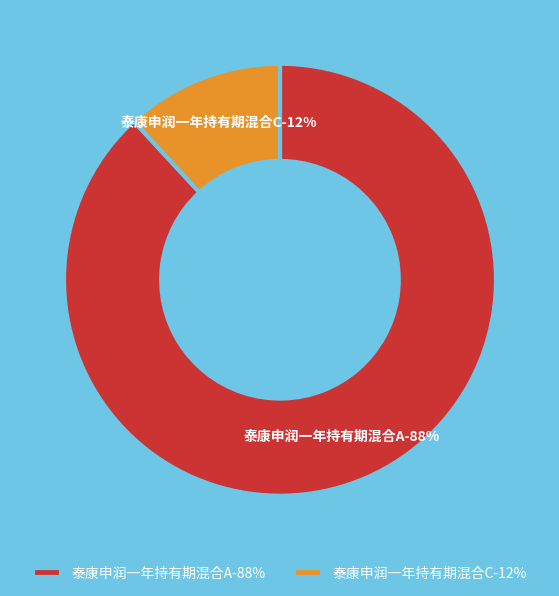

Is it true that 泰康申润一年持有期混合C is 12% of the pie?

True